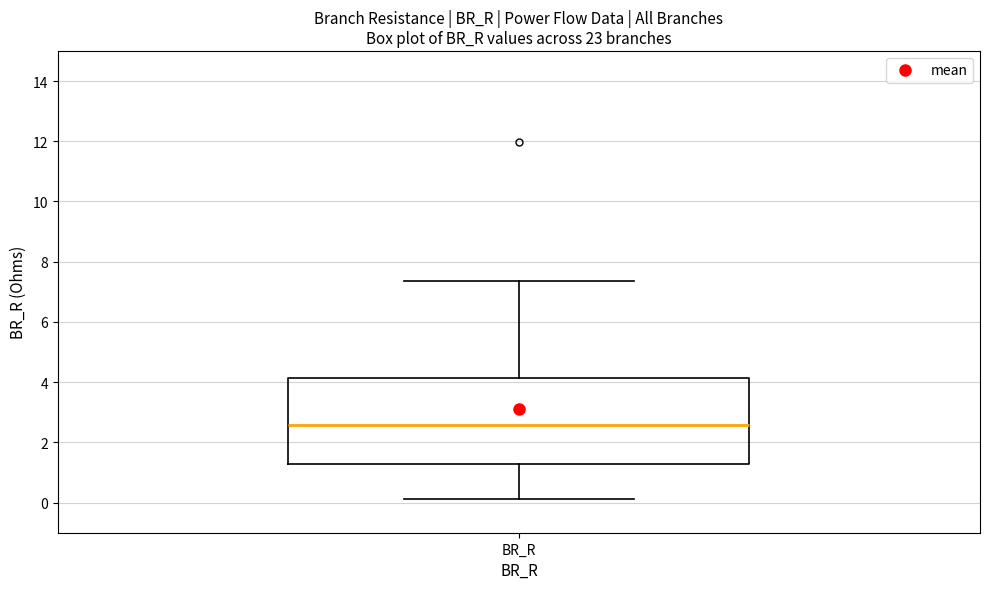

Transcribe this box plot: give where the median line is, the range the box spans, and where the two whiskers end, as read against the y-axis. The values are not printed on the chart, so give them approximately, as read against the axis.

median 2.6, box 1.2 to 4.2, whiskers 0.2 to 7.4